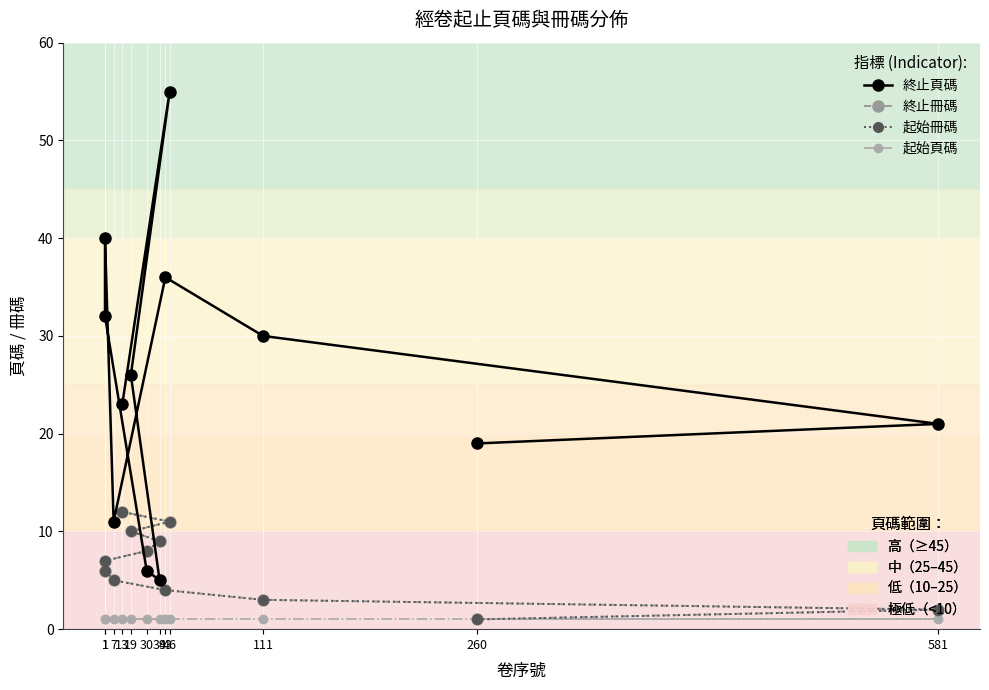

Which category has the highest value in the 終止冊碼 series?

13